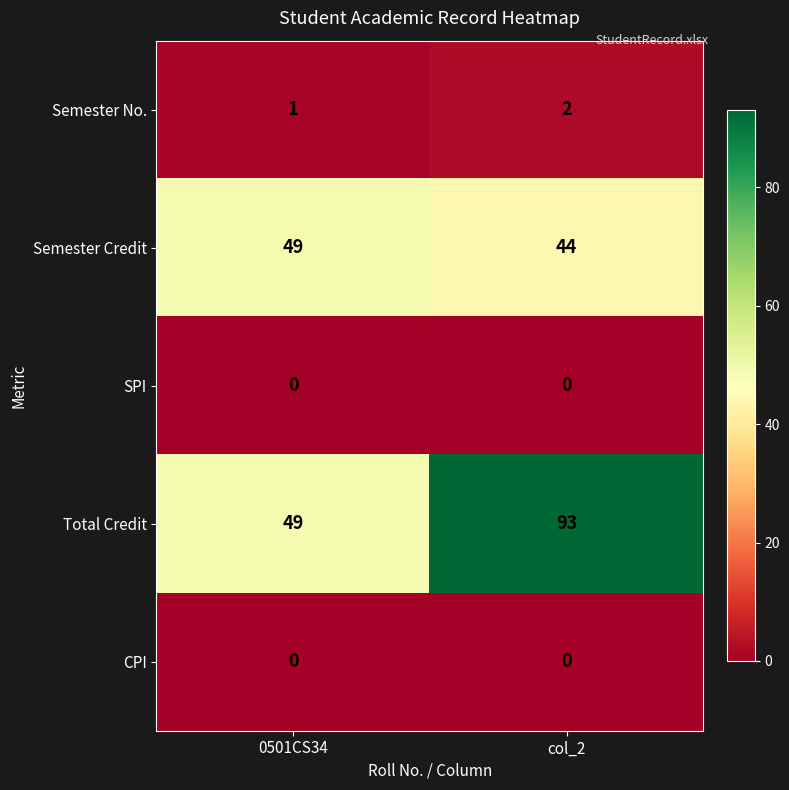

Which series has the largest total across all categories?

Total Credit